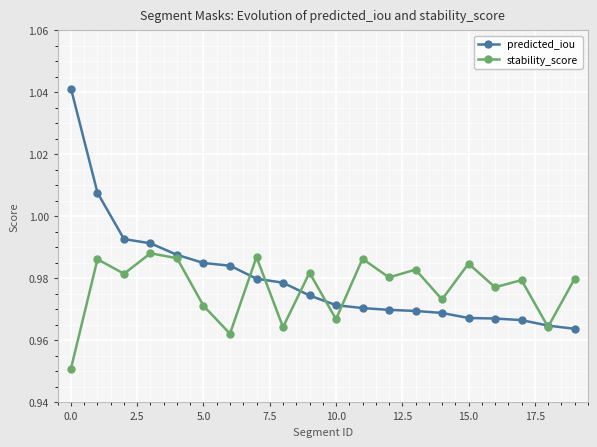

At how many categories does at least one series exceed 0?

20